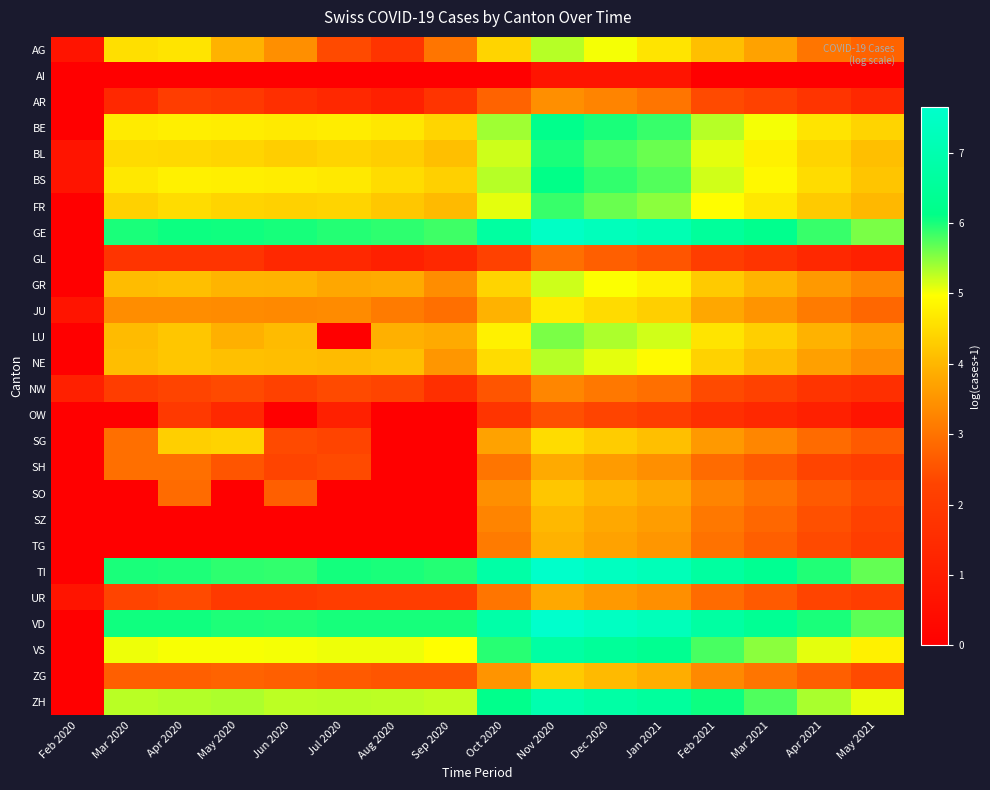

Rank the series by their maximum value, from lowest to highest.

AI, OW, GL, NW, AR, UR, SH, TG, SZ, SO, ZG, SG, JU, GR, AG, NE, LU, FR, BL, BS, BE, VS, ZH, GE, TI, VD